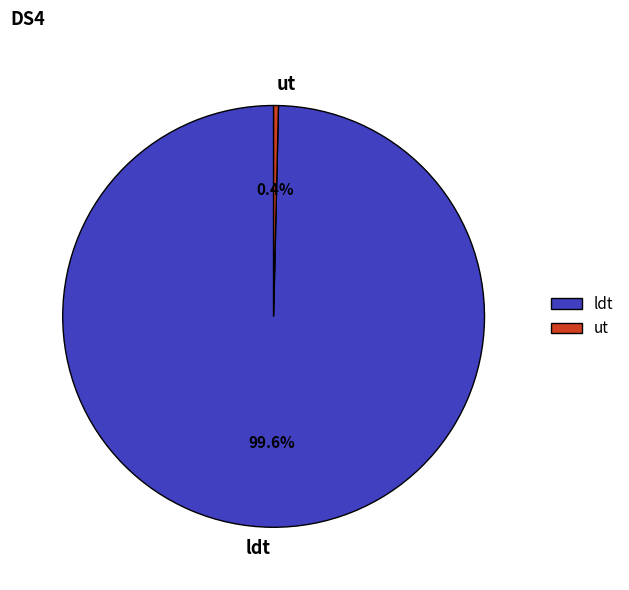

Does ut account for over 50% of the chart?

No